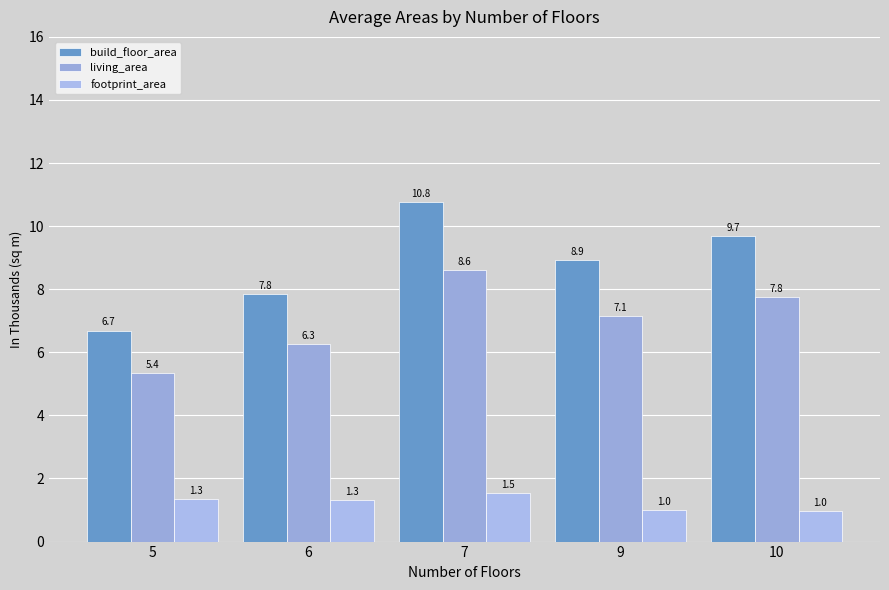

At 9, list the series in order from smallest to largest.

footprint_area, living_area, build_floor_area